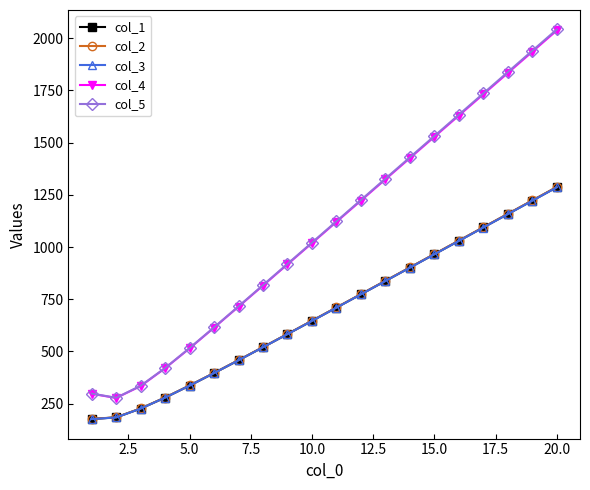

Which series has the widest spread of values?

col_5